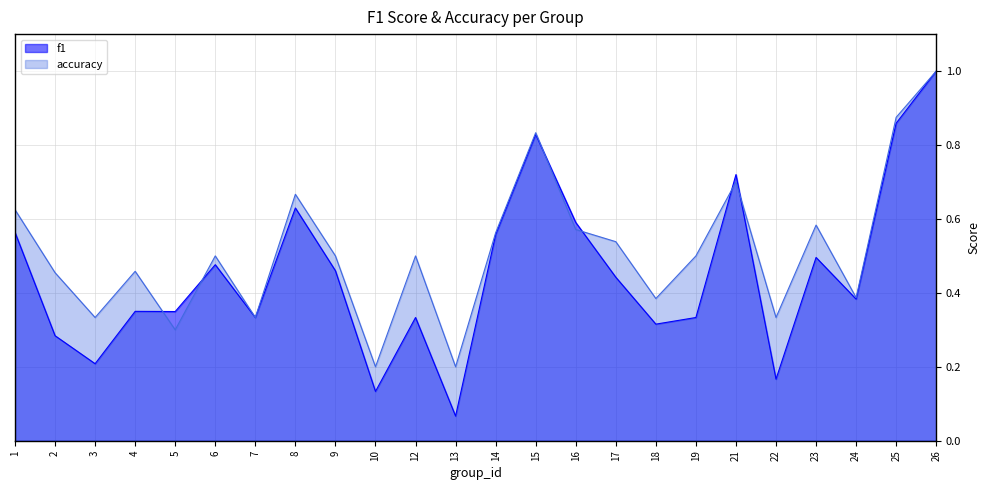

At 22, list the series in order from smallest to largest.

f1, accuracy